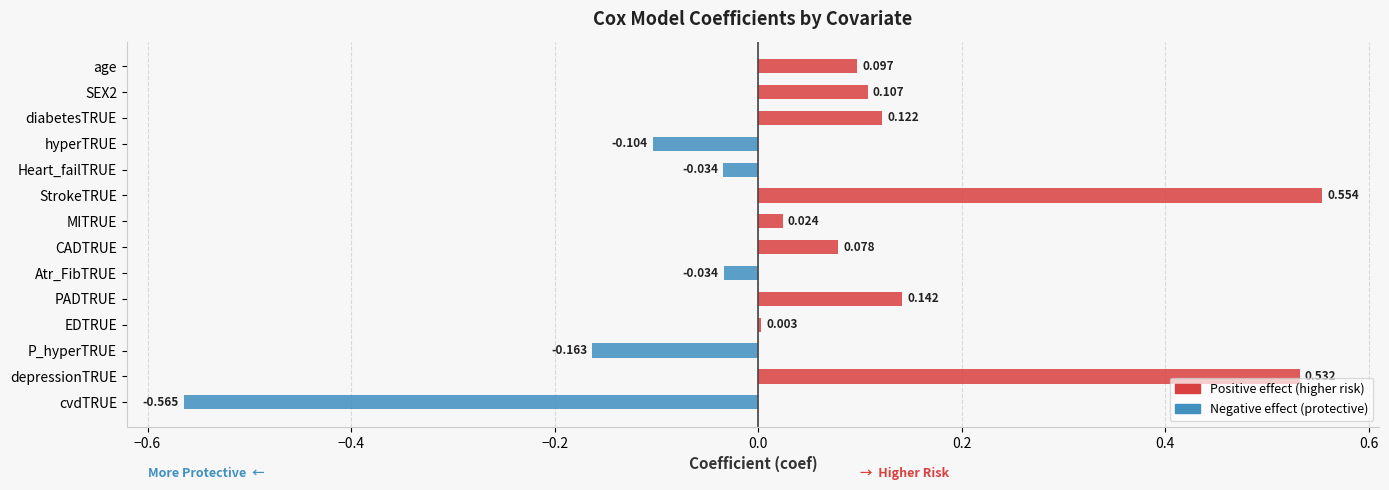

Reading left to right, transcribe all the data shown in this chart.

Positive effect: 0.1	0.1	0.1	0.0	0.0	0.6	0.0	0.1	0.0	0.1	0.0	0.0	0.5	0.0
Negative effect: 0.0	0.0	0.0	-0.1	-0.0	0.0	0.0	0.0	-0.0	0.0	0.0	-0.2	0.0	-0.6